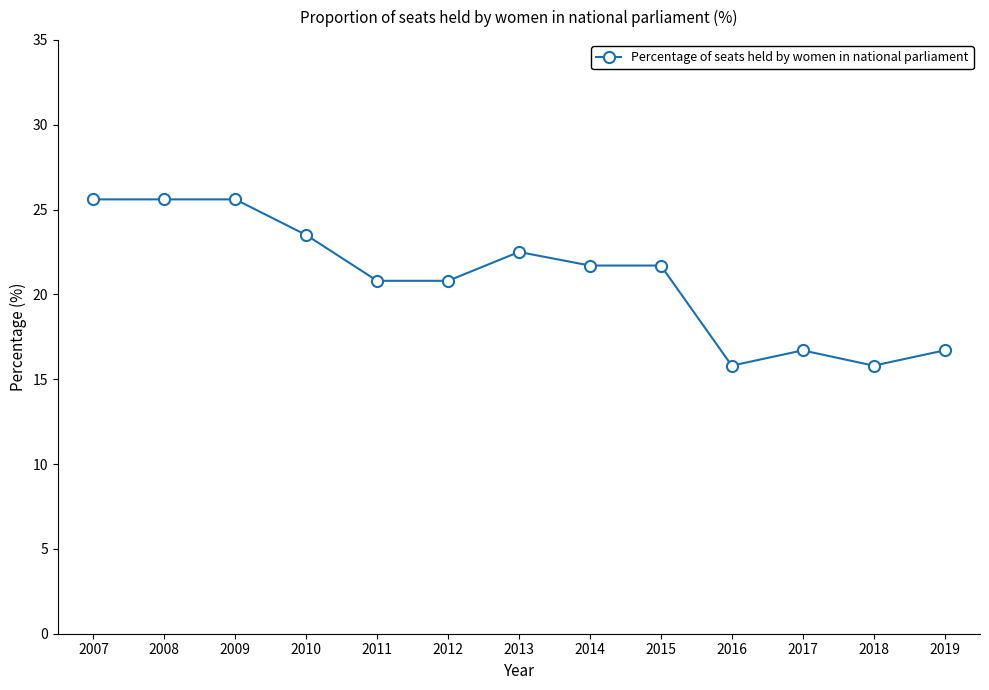

Which has a higher value, 2007 or 2019?

2007